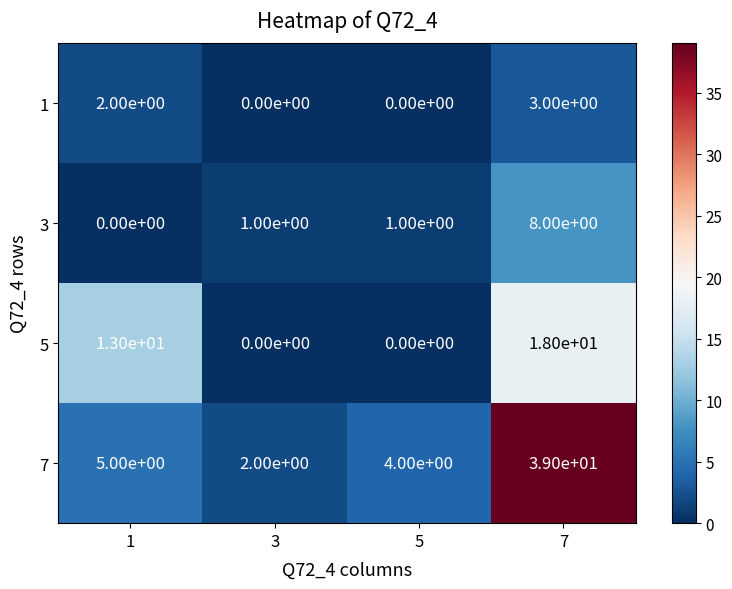

What is the greatest value displayed?

39